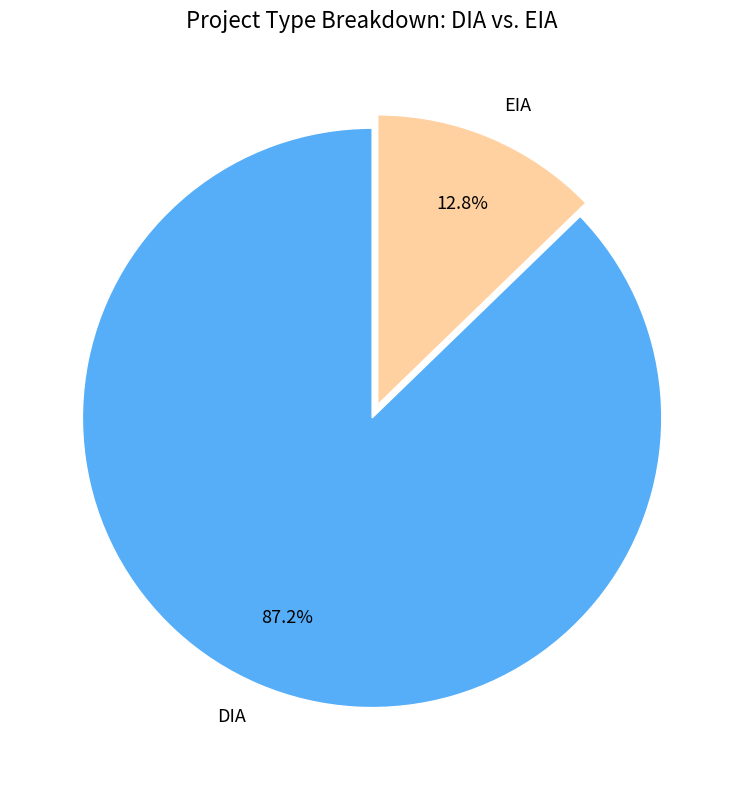

To the nearest percent, what is the combined percentage of DIA and EIA?

100%